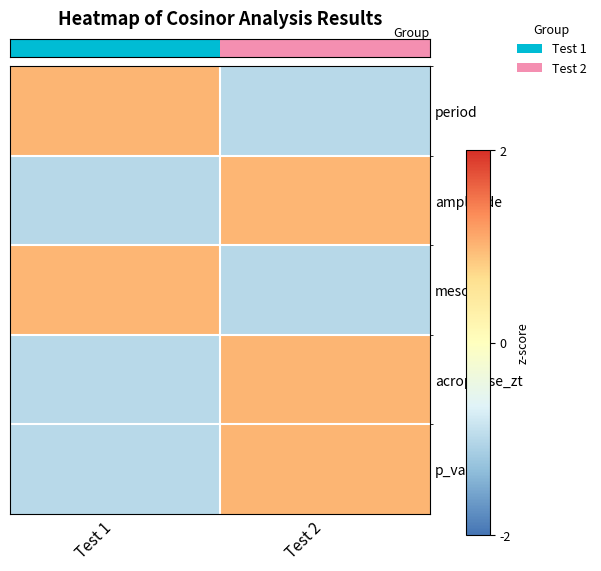

How many series are shown in this chart?

5